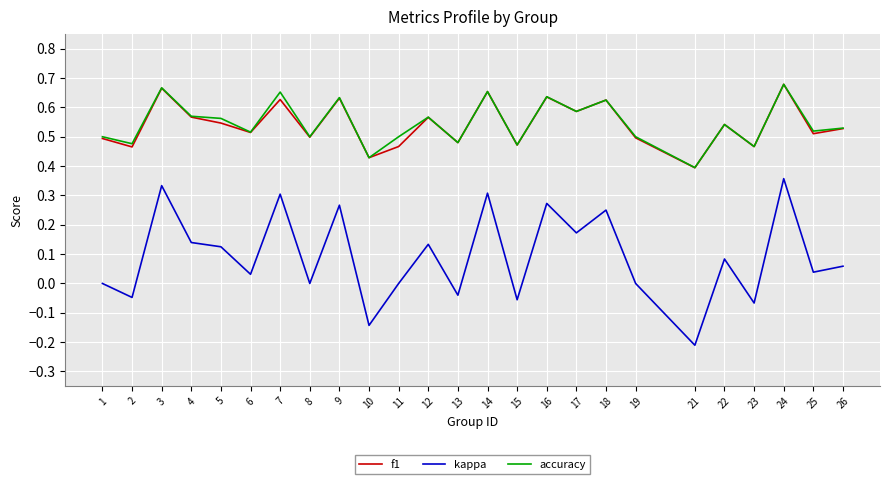

What are all the series names shown in the legend?

f1, kappa, accuracy